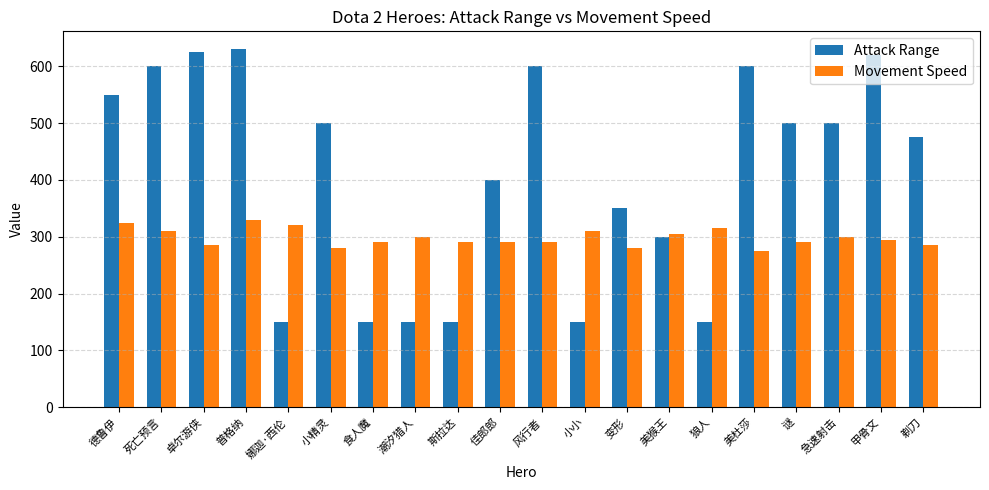

How many groups of bars are there?

20